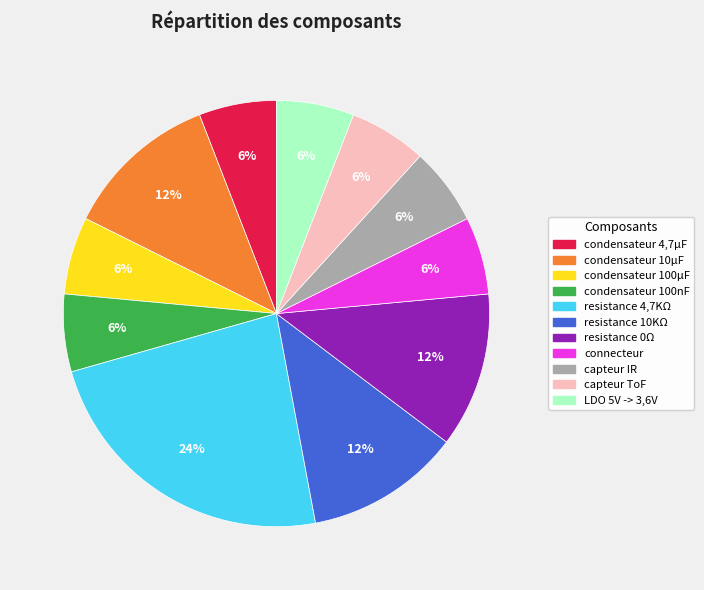

Is there a majority slice in this chart?

No